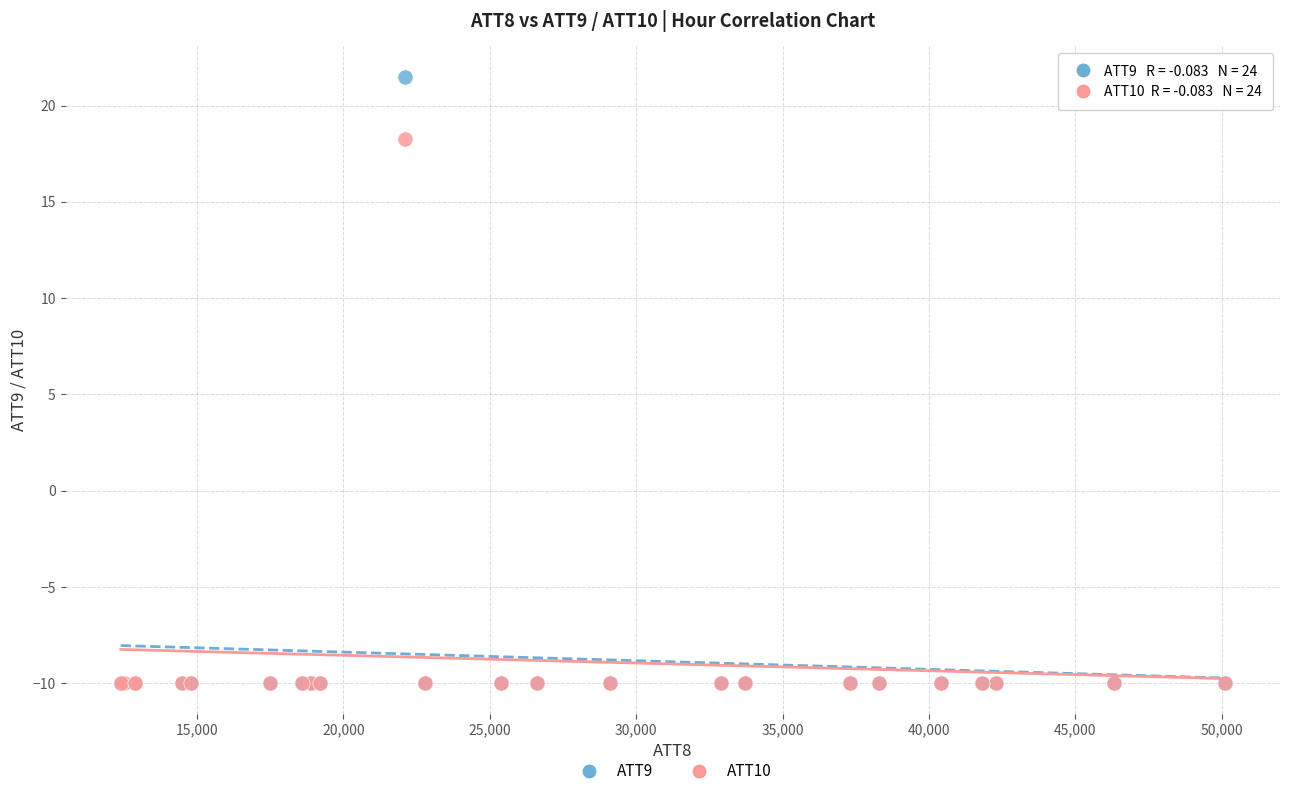

In the ATT9 series, what Y value is closest to 5?

-10.0